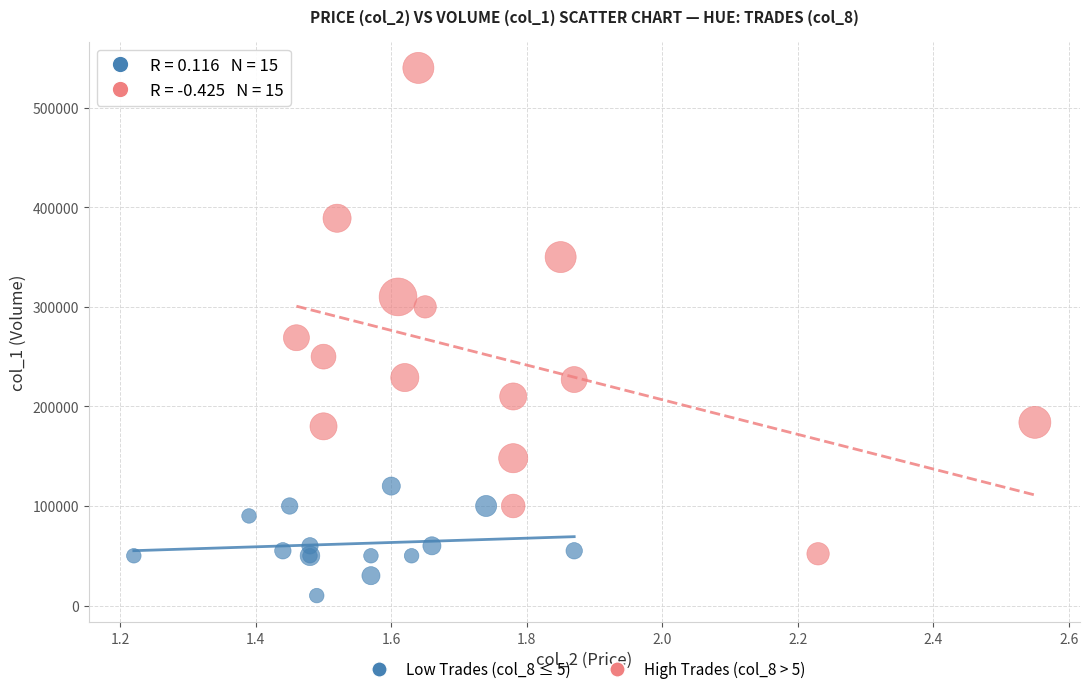

Which series has the largest Y range (max minus min)?

High Trades (col_8 > 5)